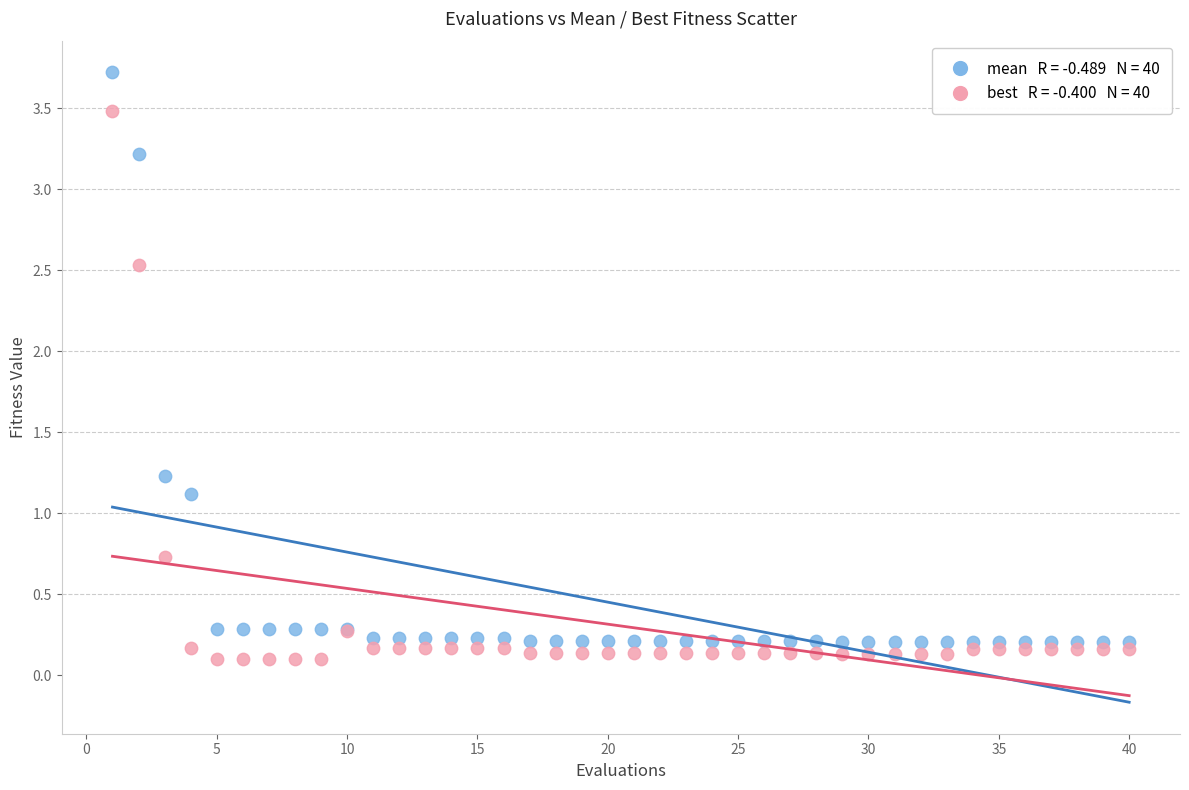

Across all series, what Y value is closest to 1?

1.1